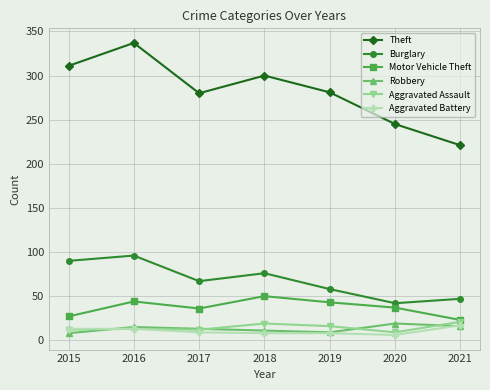

What is the difference between the highest and lowest values at 2019?

273